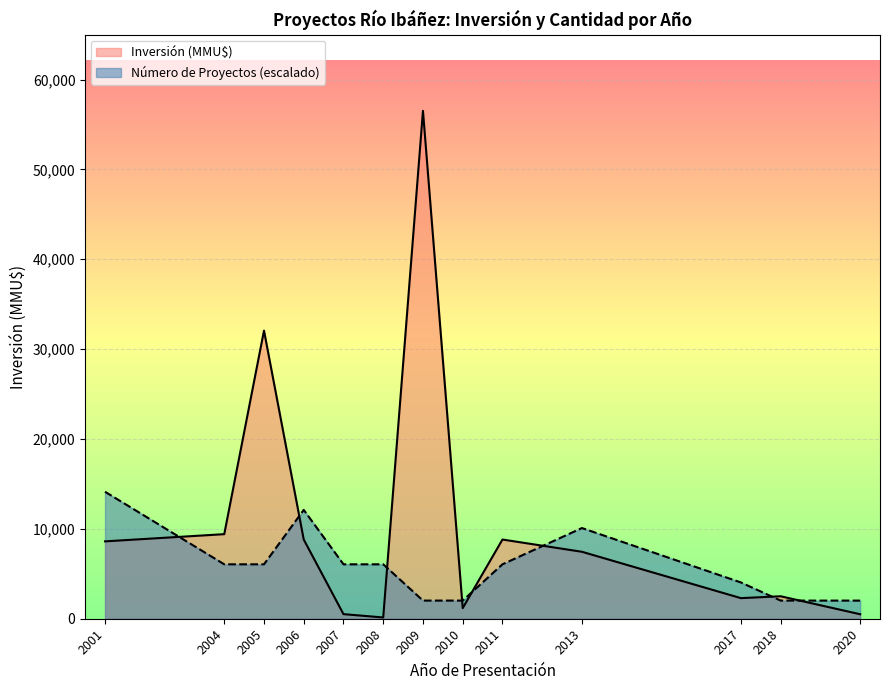

What are all the series names shown in the legend?

Inversión (MMU$), Número de Proyectos (escalado)